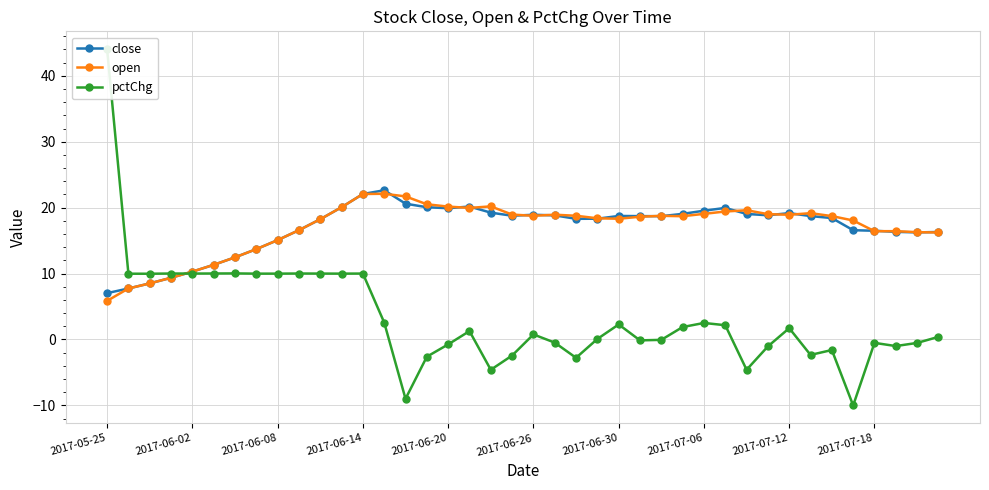

The value of close at 2017-07-18 is 16.5. True or false?

True